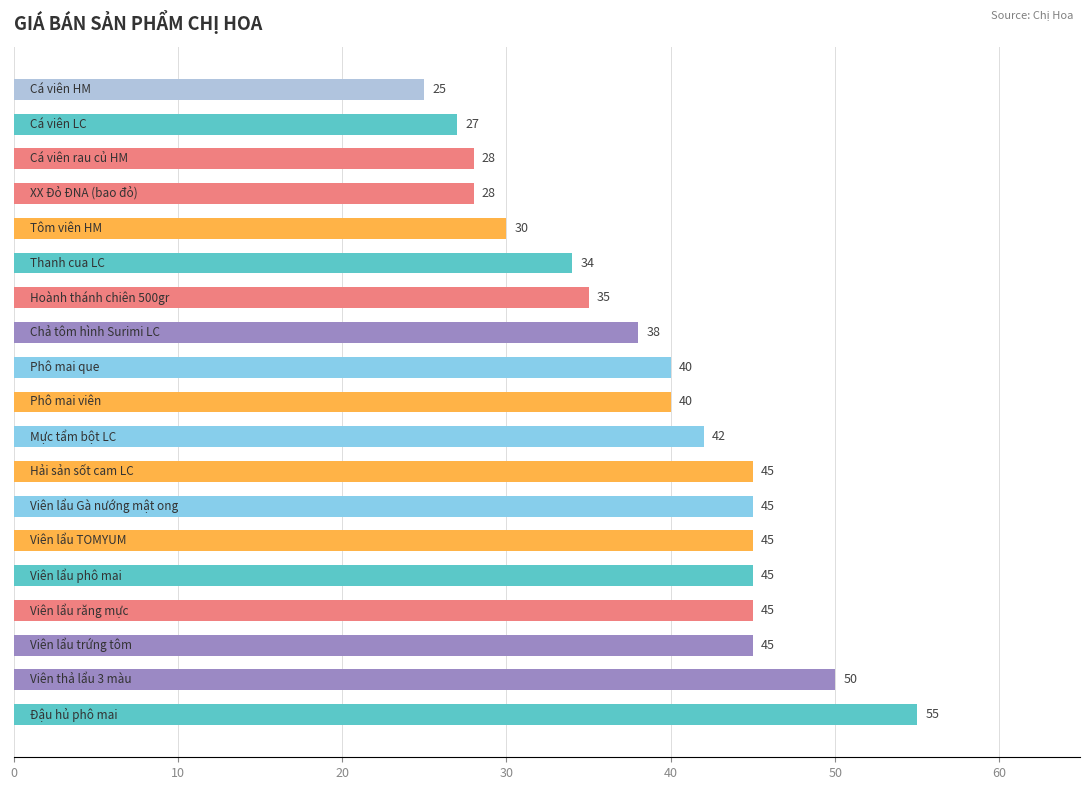

How many values are below 40?

8